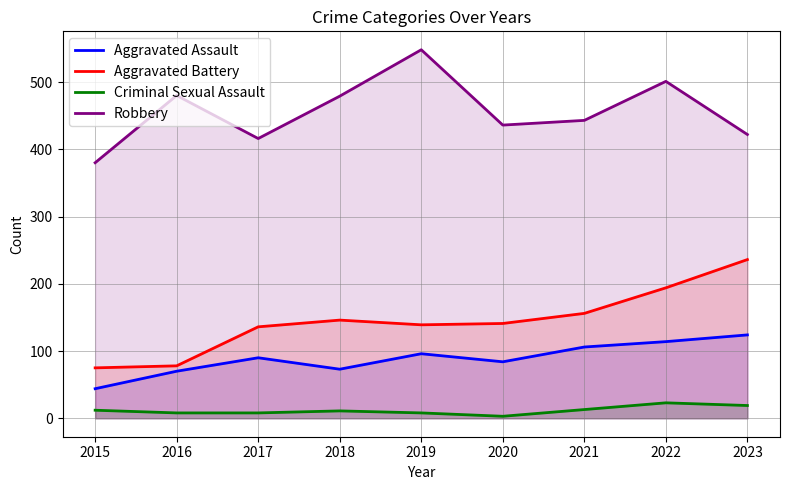

At how many categories does at least one series exceed 114?

9